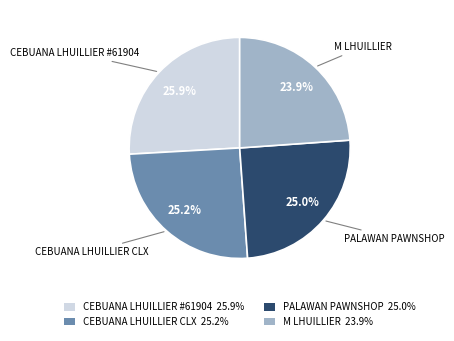

Is the sum of CEBUANA LHUILLIER #61904 and M LHUILLIER greater than half?

No